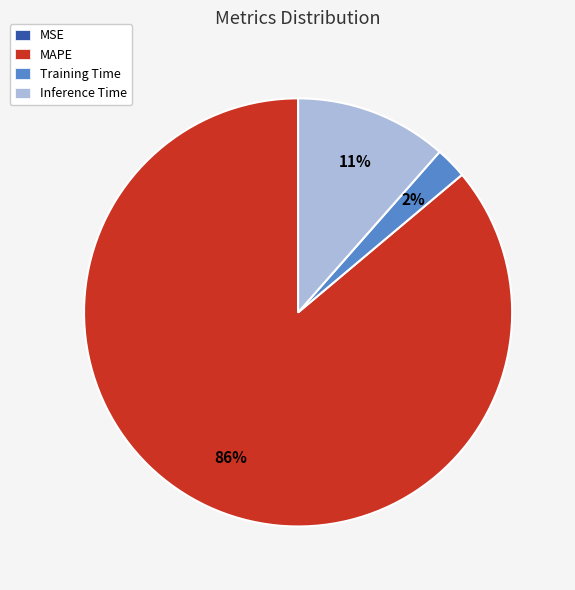

Does any single category account for the majority?

Yes